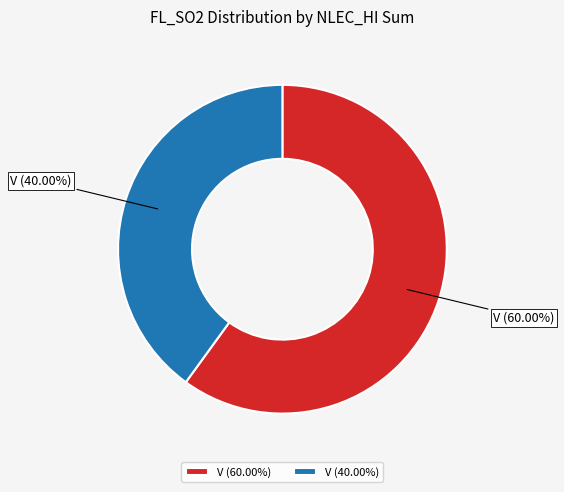

Do V (40.00%) and V (60.00%) together represent more than half of the pie?

Yes